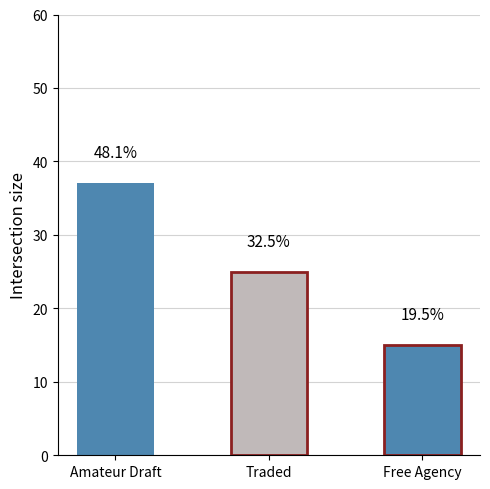

Does the chart contain any negative values?

No